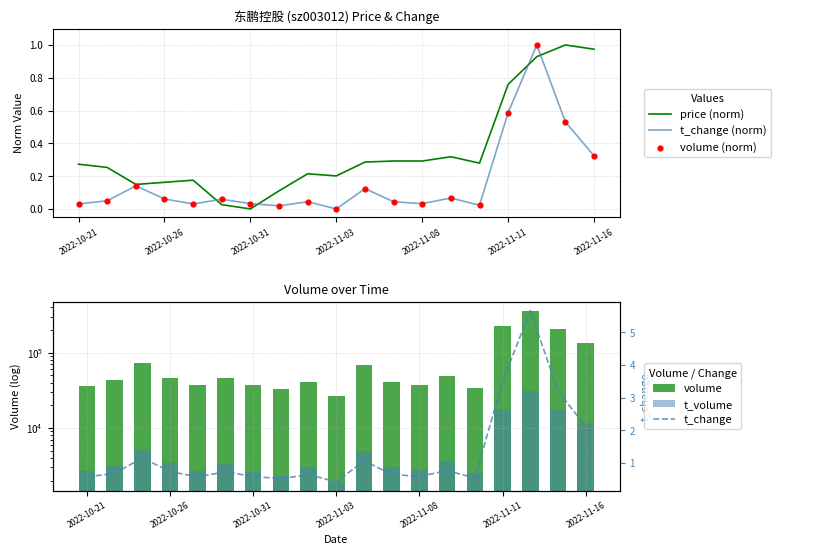

Which series has the largest total across all categories?

volume